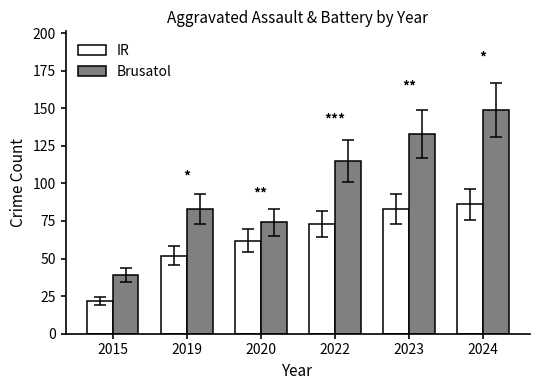

What is the smallest value displayed?

22